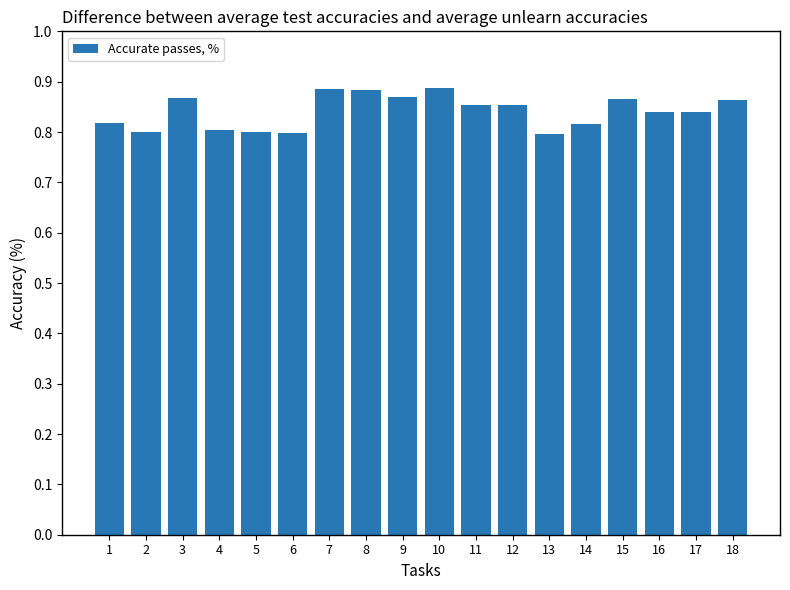

What is the difference between the second highest and second lowest values?

0.1